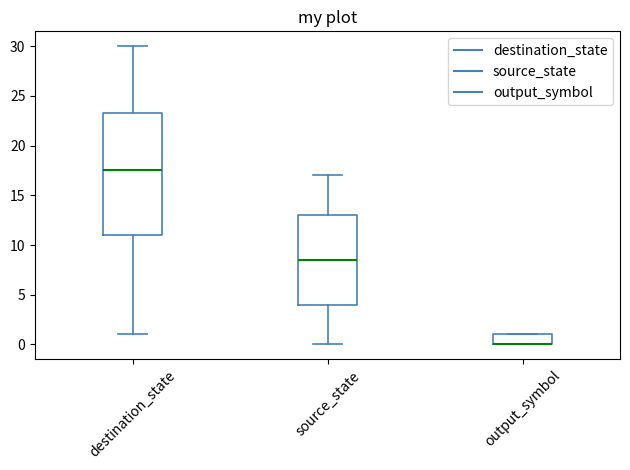

Comparing the boxes themselves (not the whiskers), which one is the tallest?

destination_state